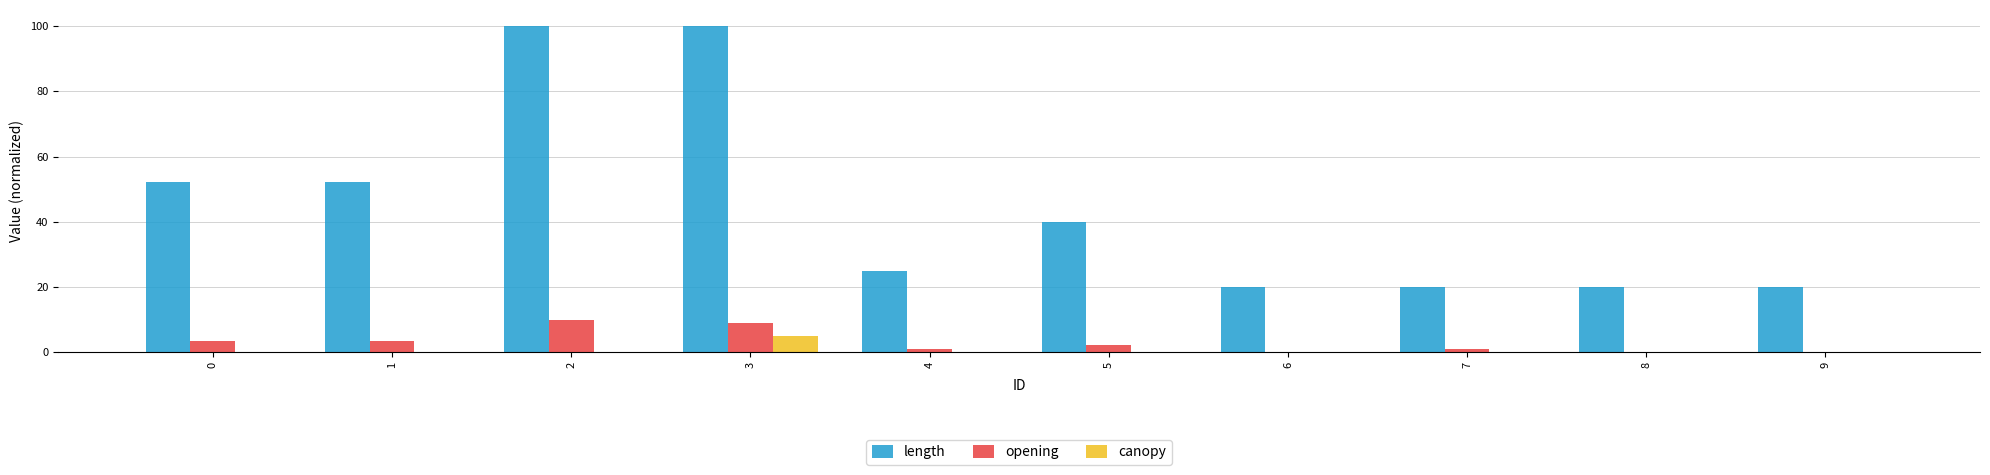

Between 3 and 9, which series saw the biggest shift?

length